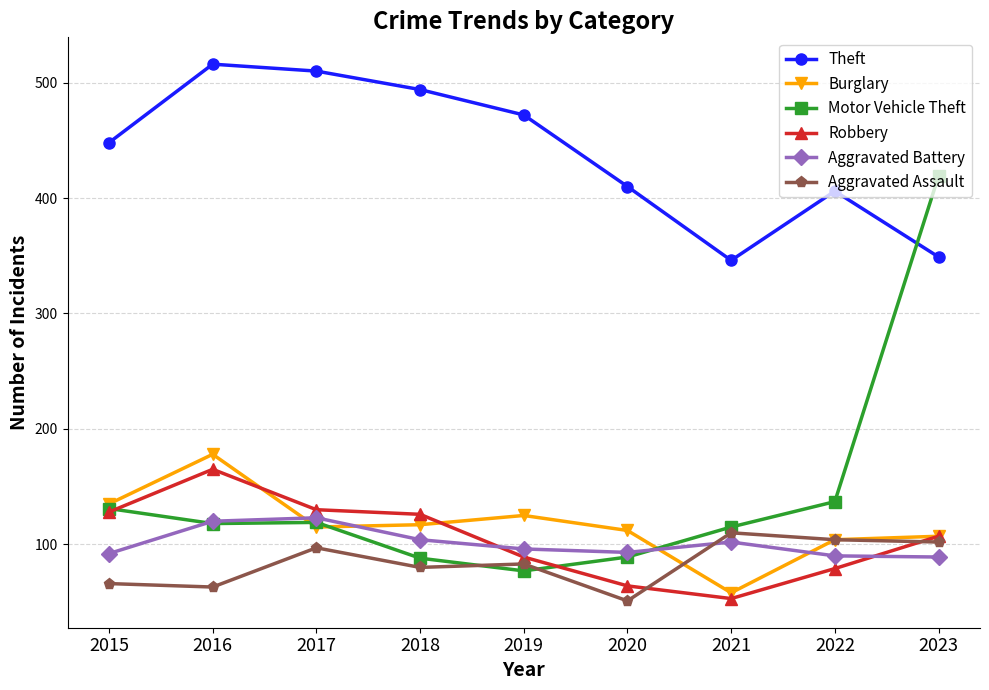

Is it true that Burglary equals 121 at 2016?

False